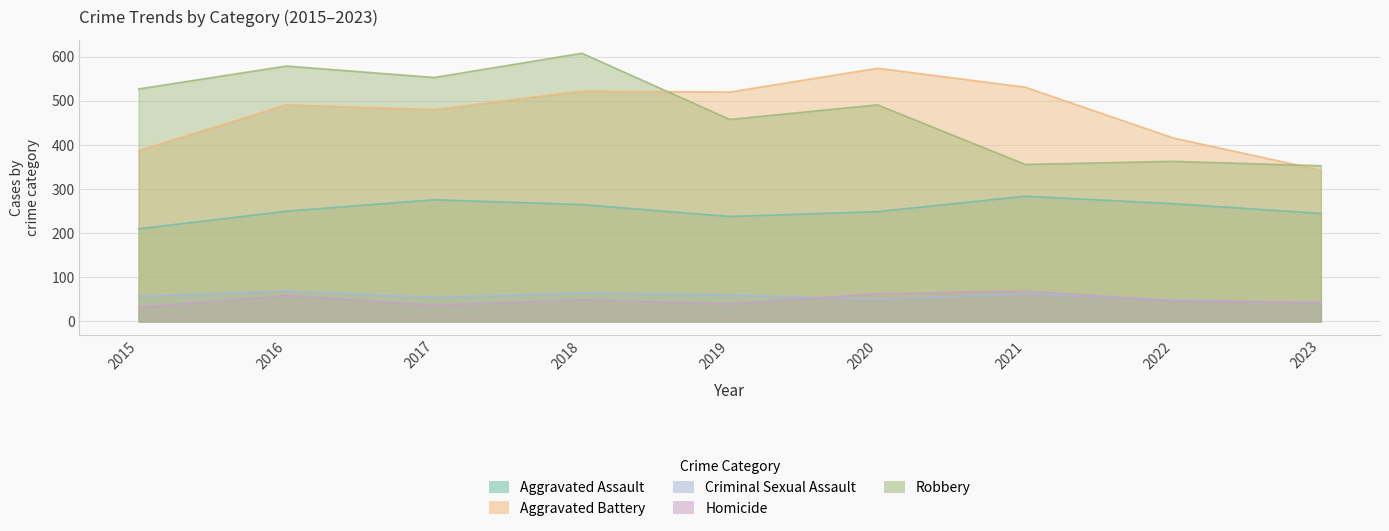

At which label does Aggravated Assault reach its minimum?

2015